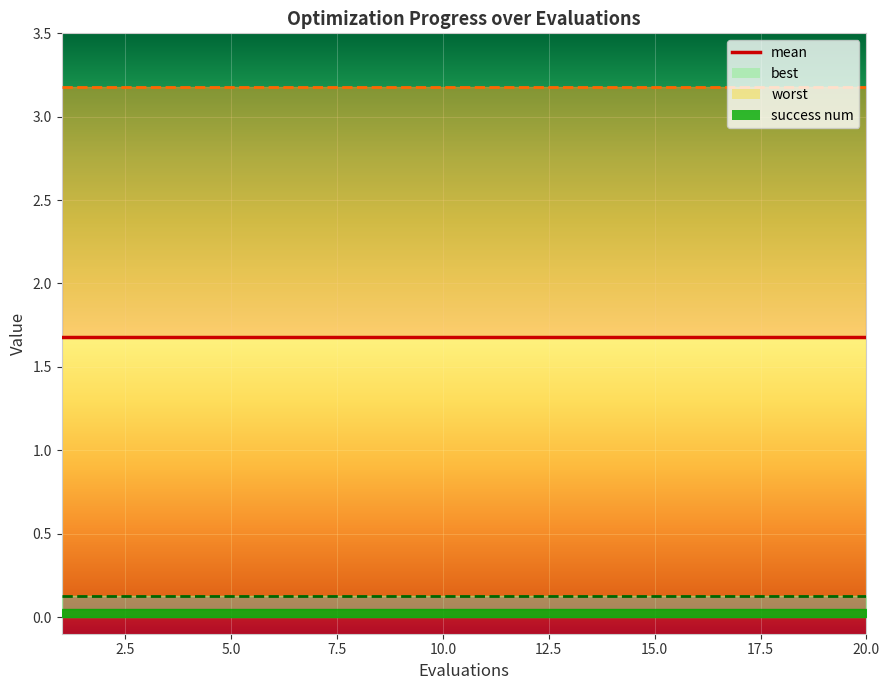

Does the chart display data point markers on the line(s)?

No